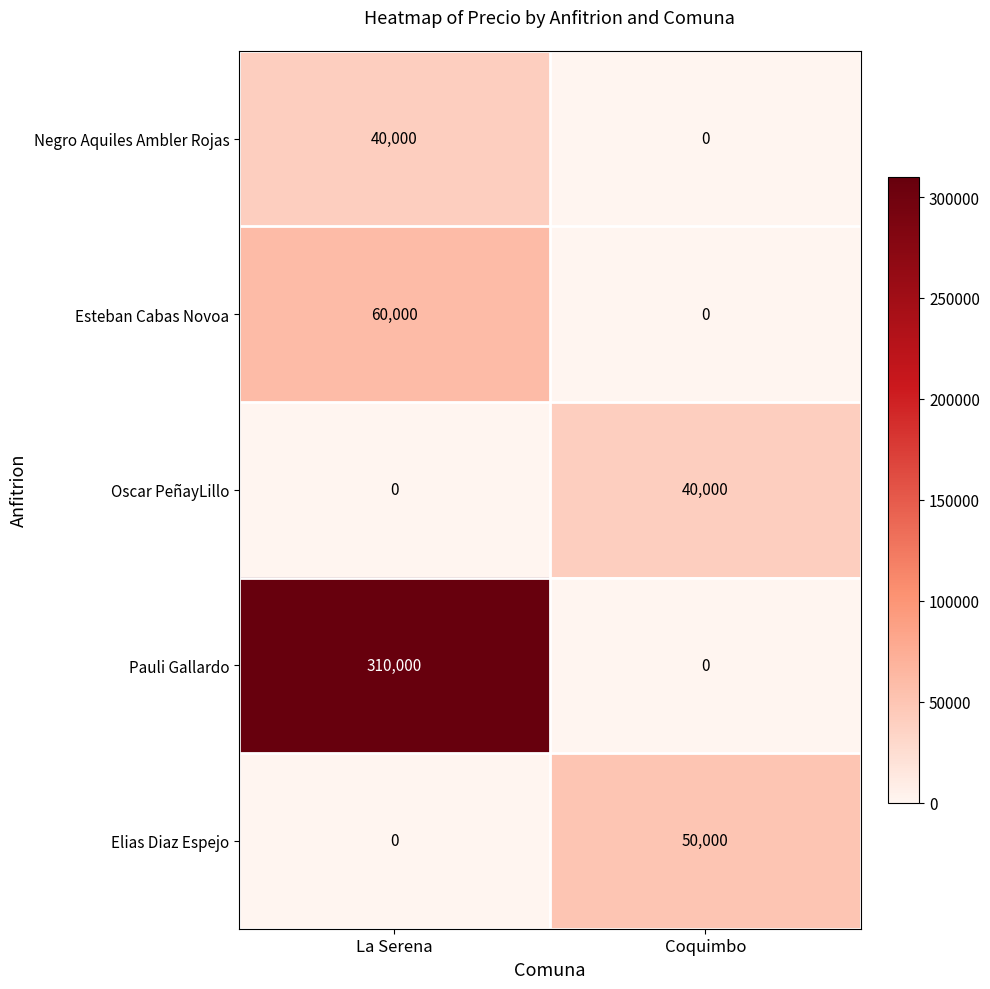

What is the approximate value of Oscar PeñayLillo at Coquimbo?

40000